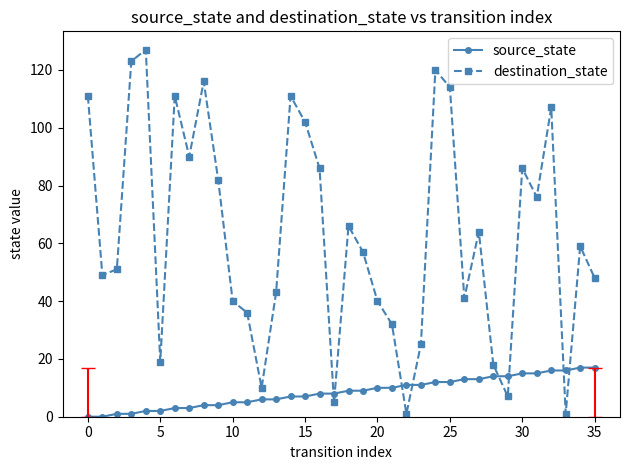

What is the sum of all destination_state values?

2274